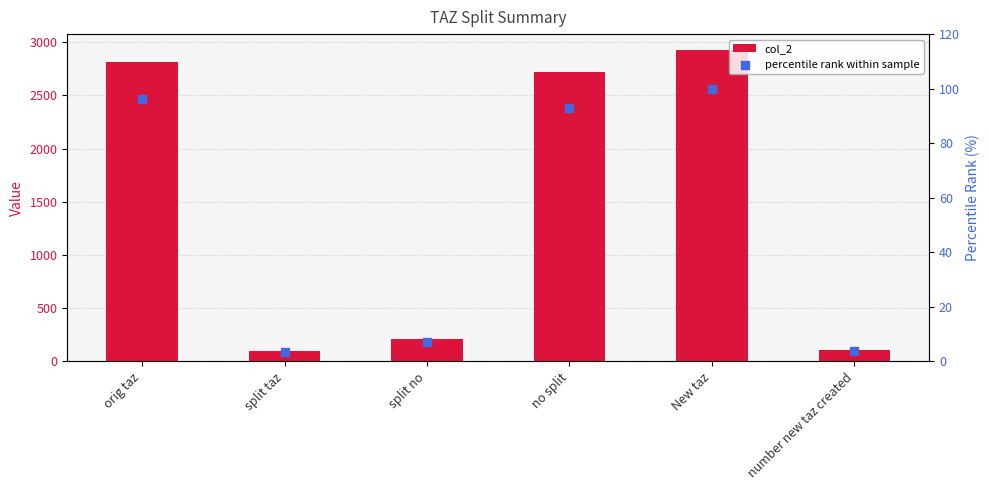

At which category is the sum across all series the highest?

New taz